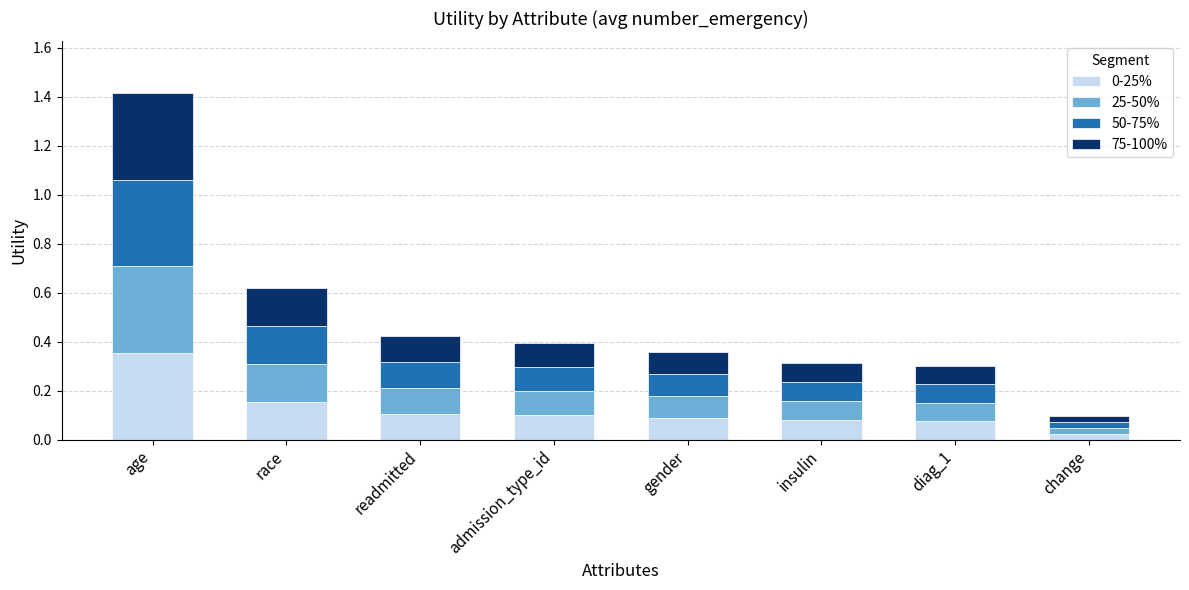

At which category is the sum across all series the highest?

age